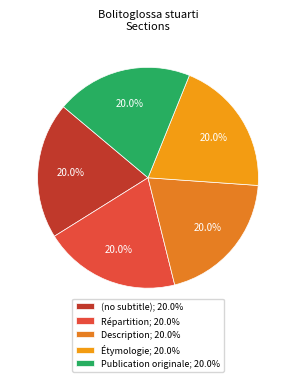

To the nearest percent, what is the combined percentage of (no subtitle) and Publication originale?

40%